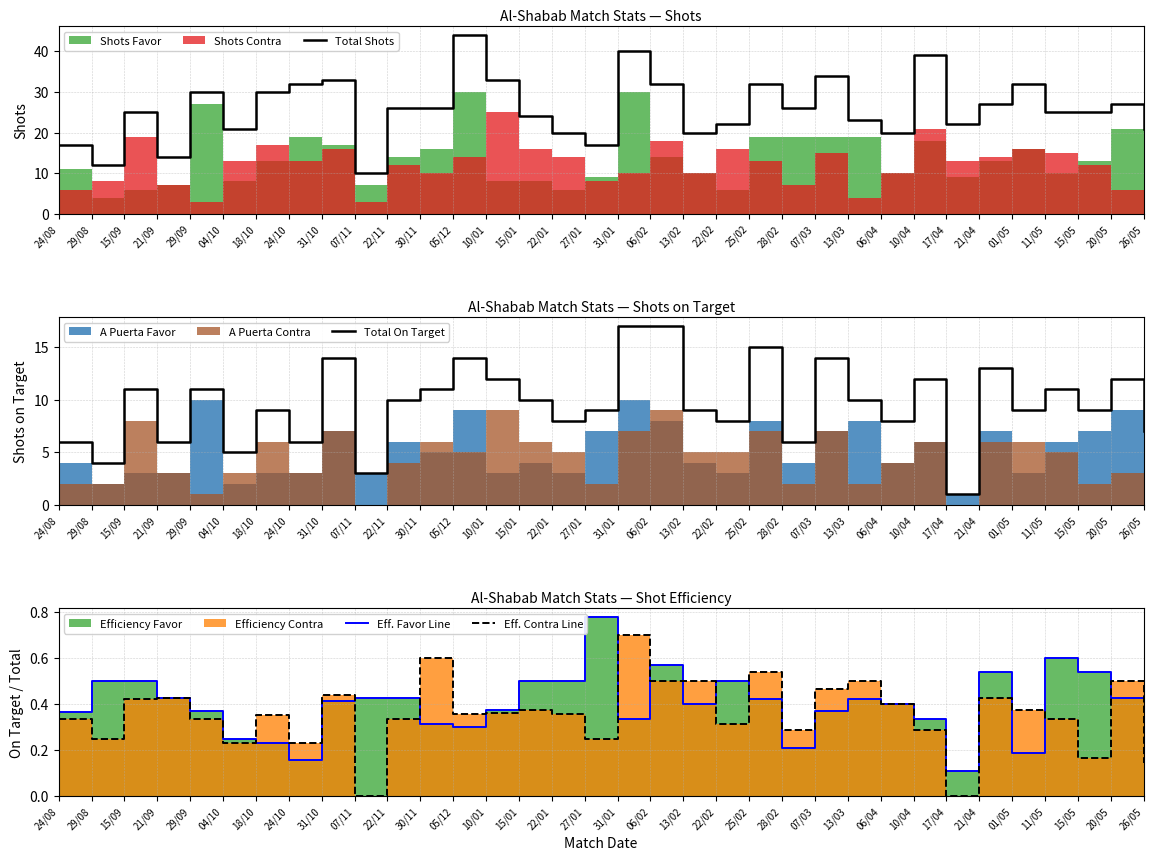

Where is the first local minimum for Eff. Favor Line?

24/10